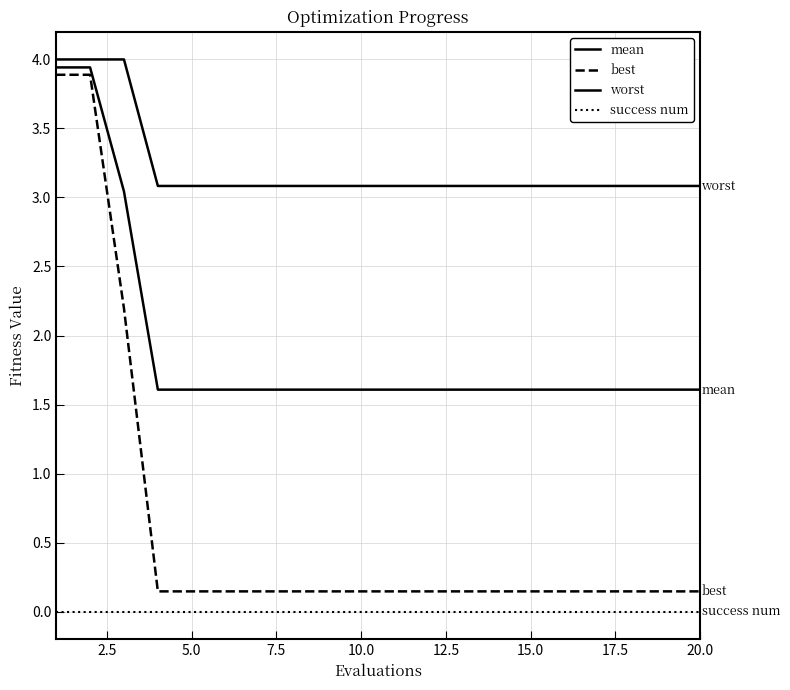

Does the chart display data point markers on the line(s)?

No